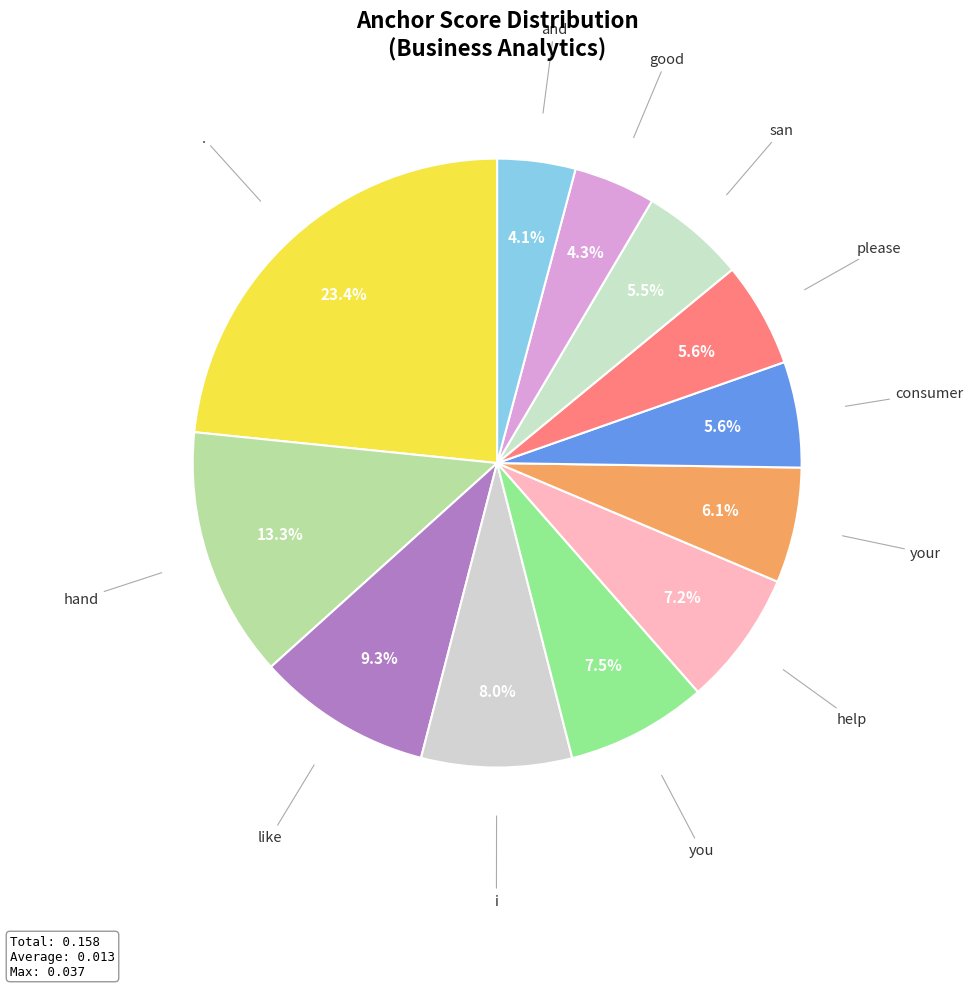

Is help the majority of the pie?

No